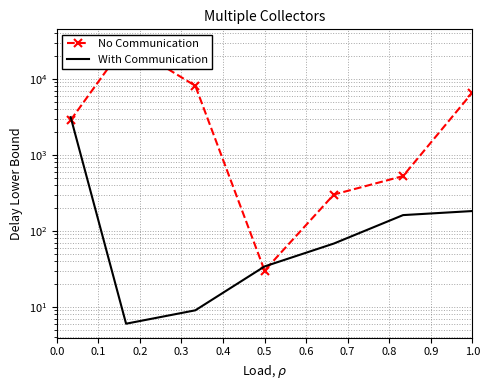

What is the lowest value of the With Communication series?

6.0